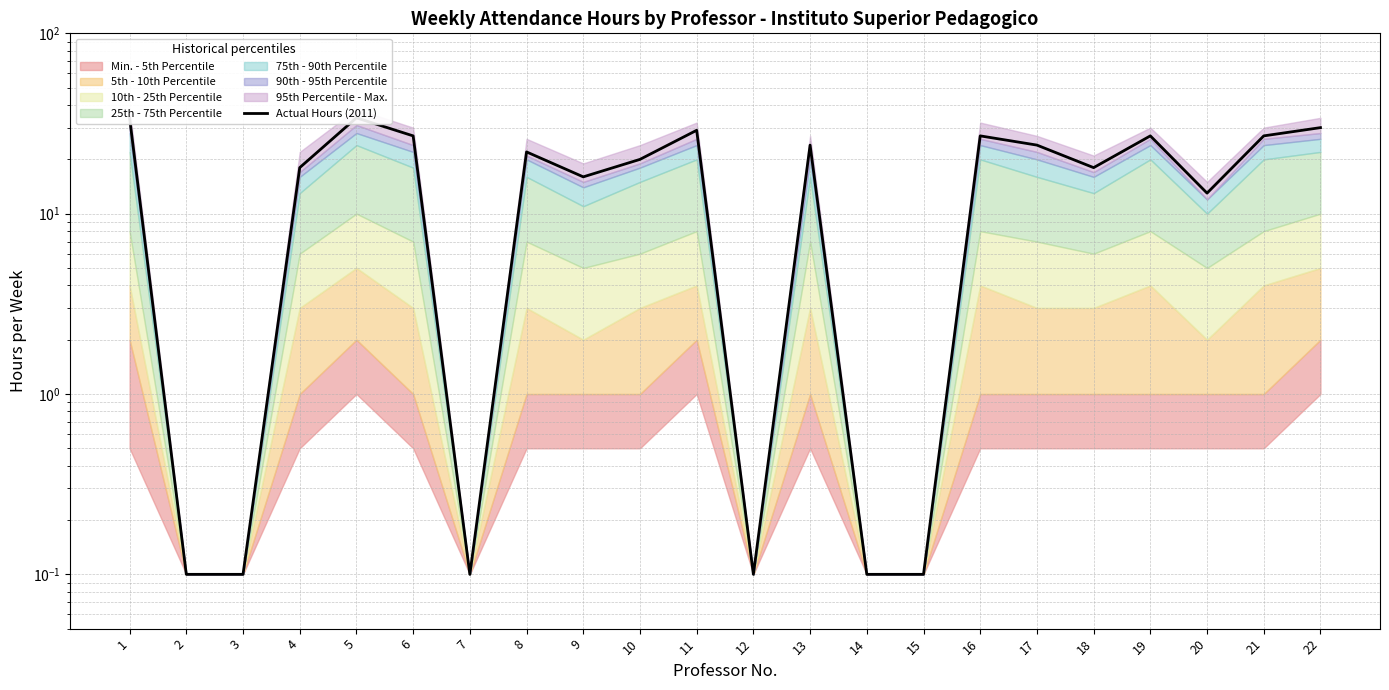

What is the approximate value at 12?

0.1